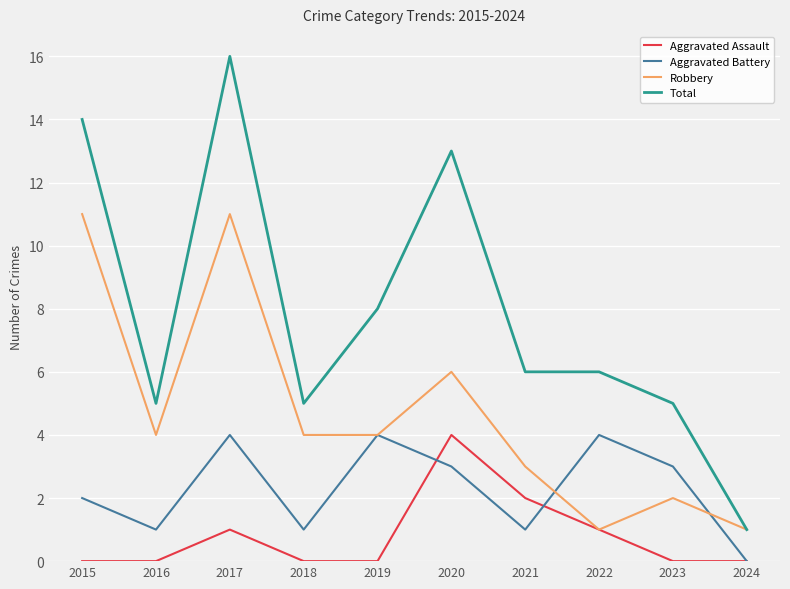

Which category has the lowest value in the Total series?

2024